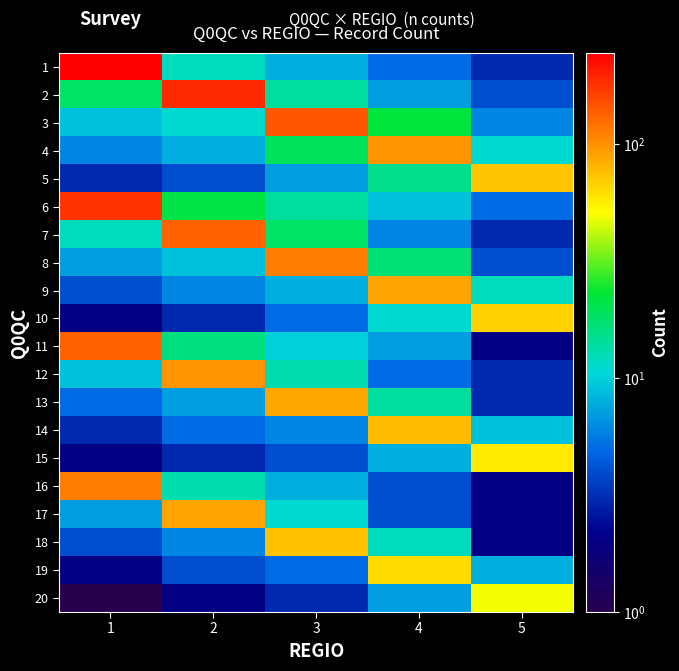

What is the difference between the highest and lowest values at 4?

94